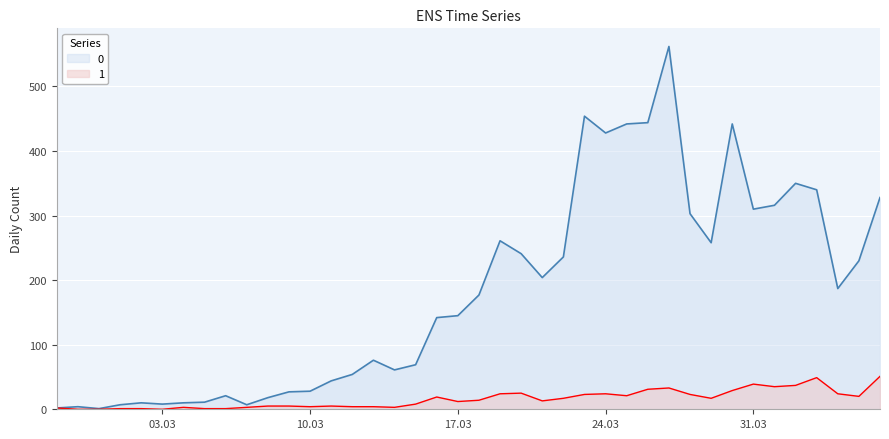

What position from the right is 2020-03-23?

15